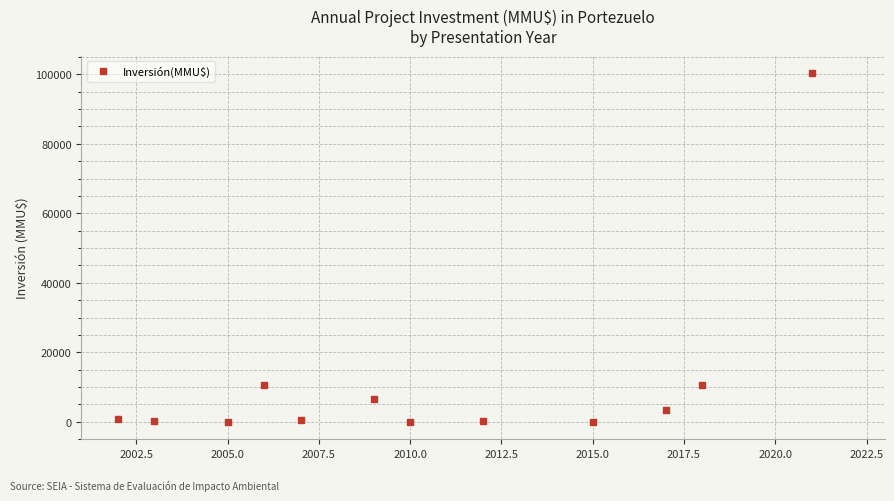

True or false: the data has more than 0 interior local peaks.

True